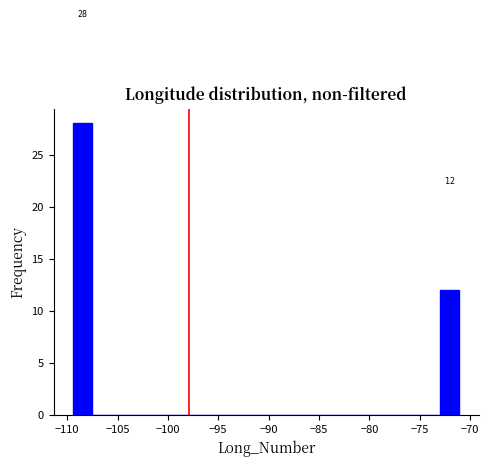

Around what value on the x-axis is the tallest bar? Give the approximate position of its centre, as read against the axis.

-108.5